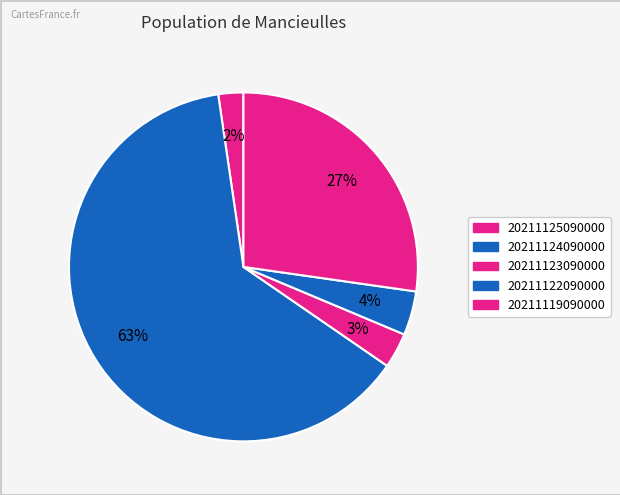

Which category accounts for the majority?

20211124090000